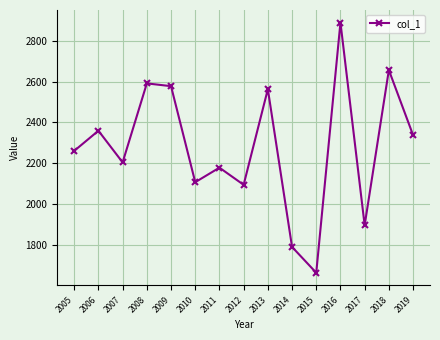

Where does the data first go above 2261?

2005